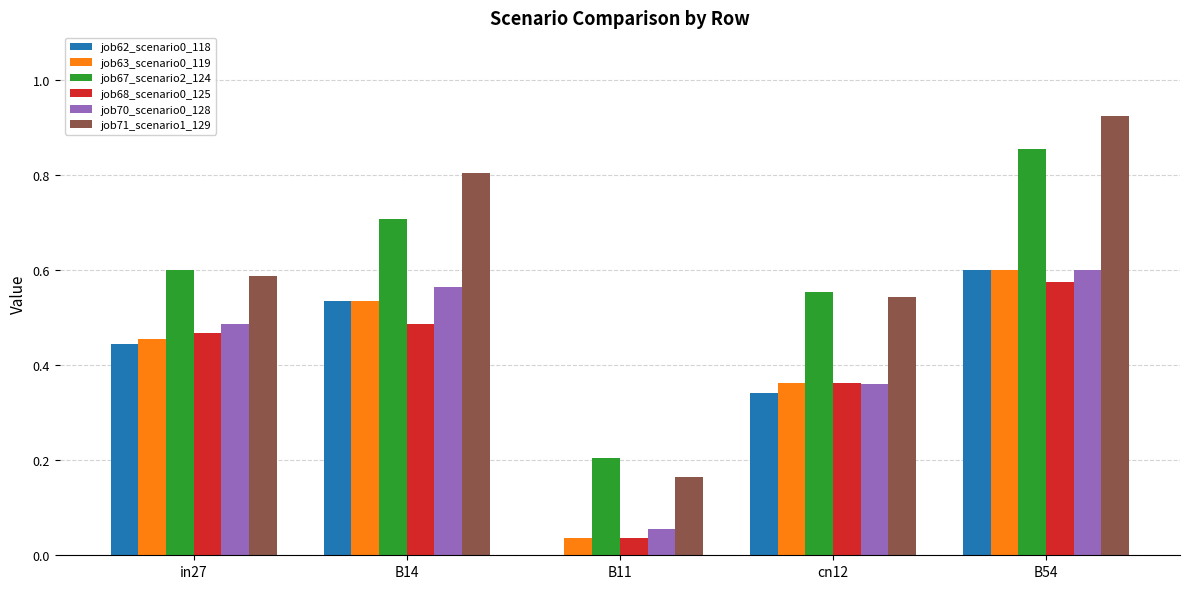

How many series are shown in this chart?

6